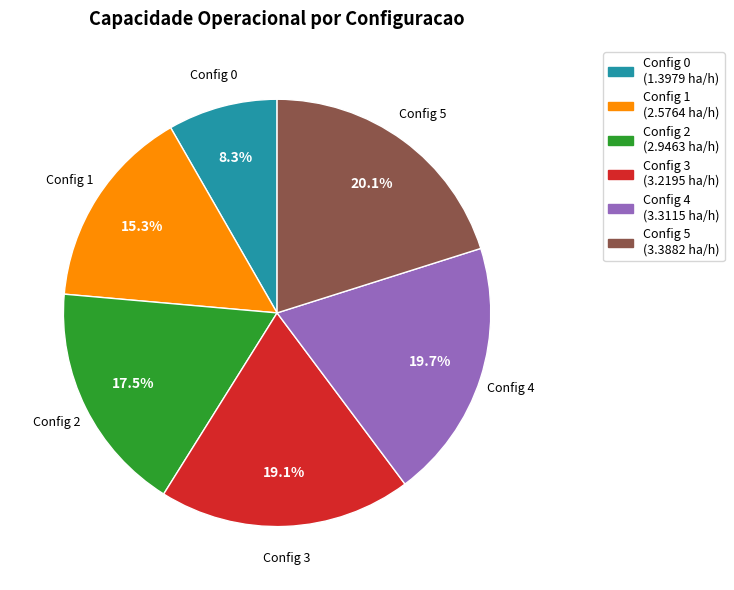

Is there a majority slice in this chart?

No